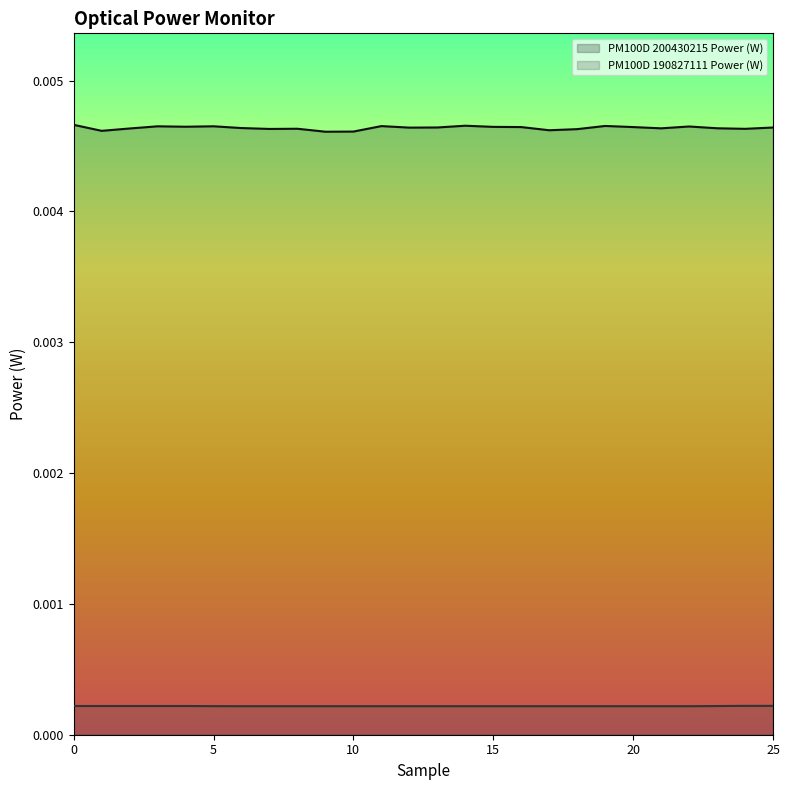

Which series has the widest spread of values?

PM100D 200430215 Power (W)